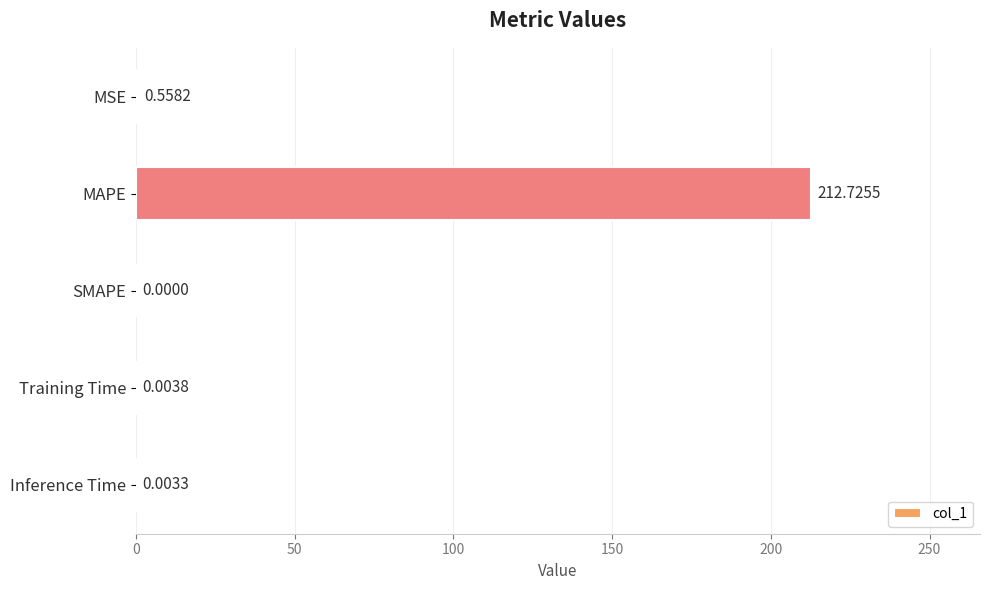

Are the bars grouped side by side (vs. stacked)?

No